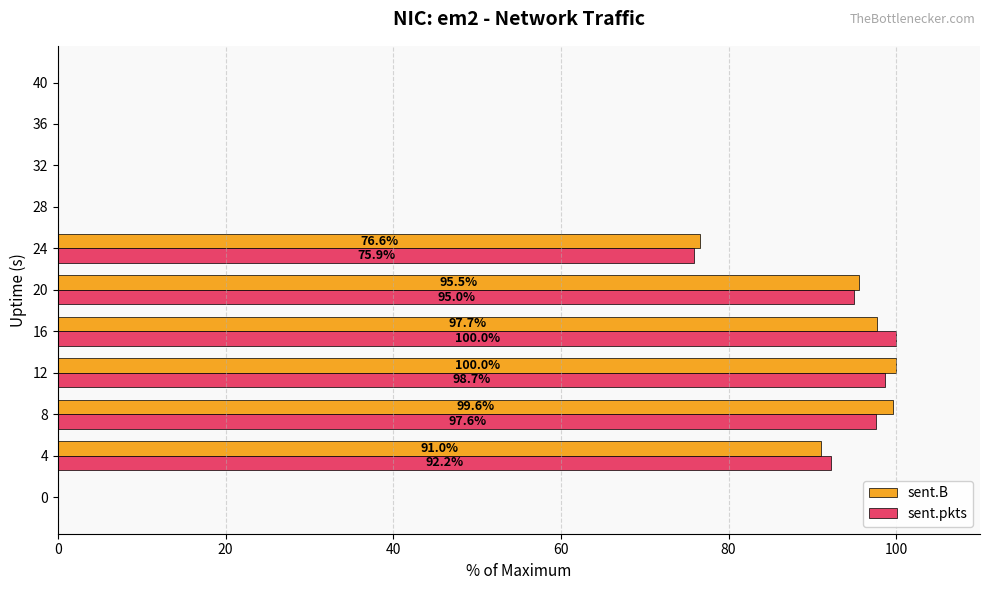

Which series changed the most between 4 and 28?

sent.pkts